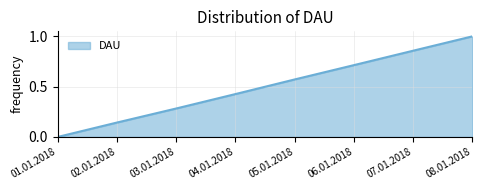

What is the average value?

0.5